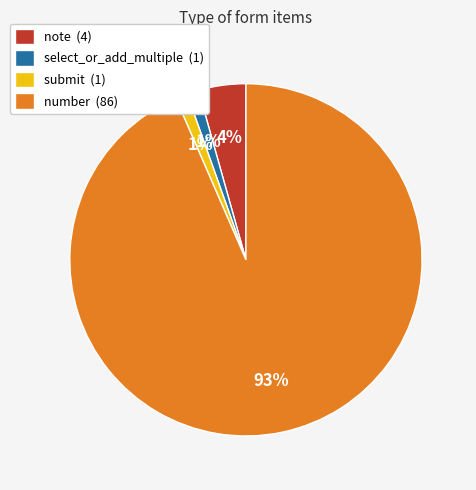

What percentage is the note slice, to the nearest percent?

4%